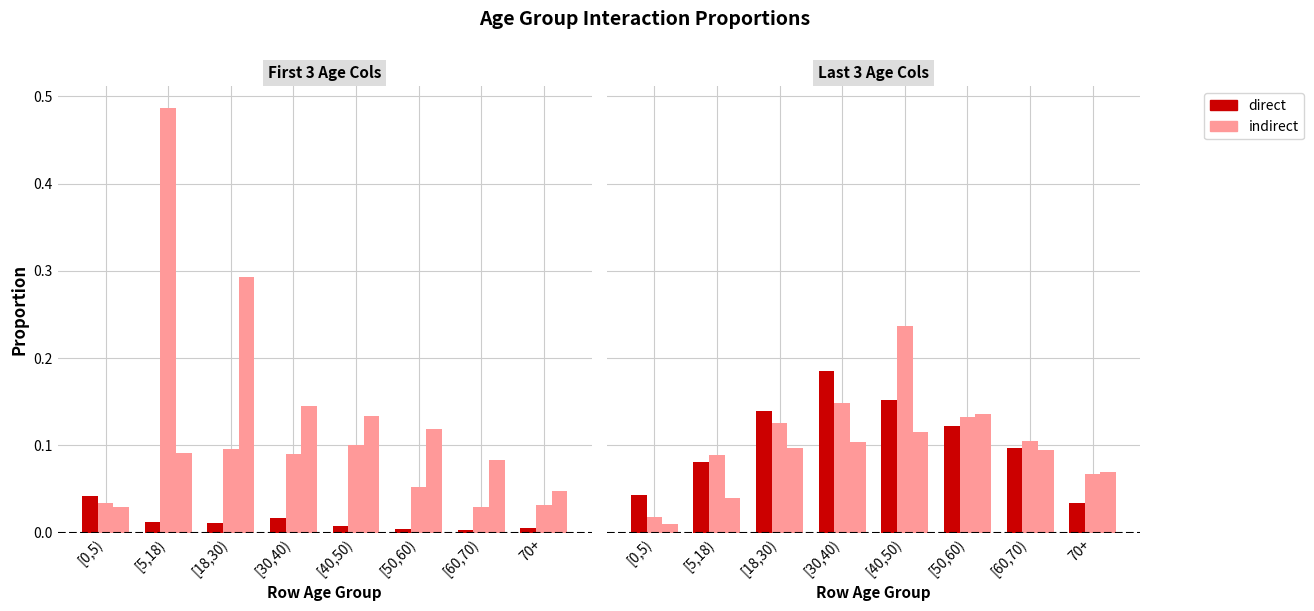

Between [18,30) and 70+, which series saw the biggest shift?

[18,30)